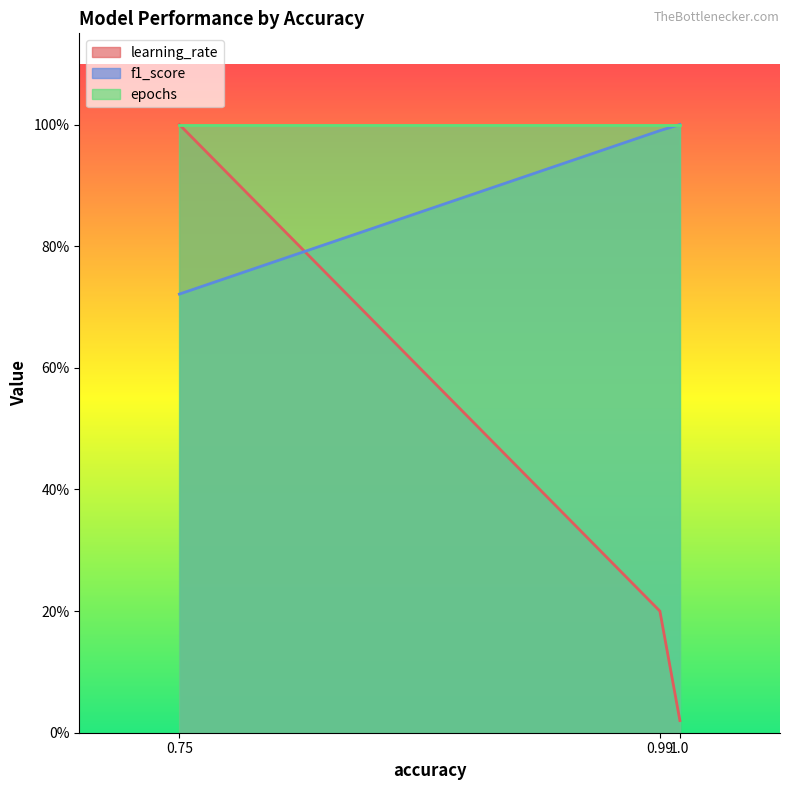

What is the average value of the learning_rate series?

0.4